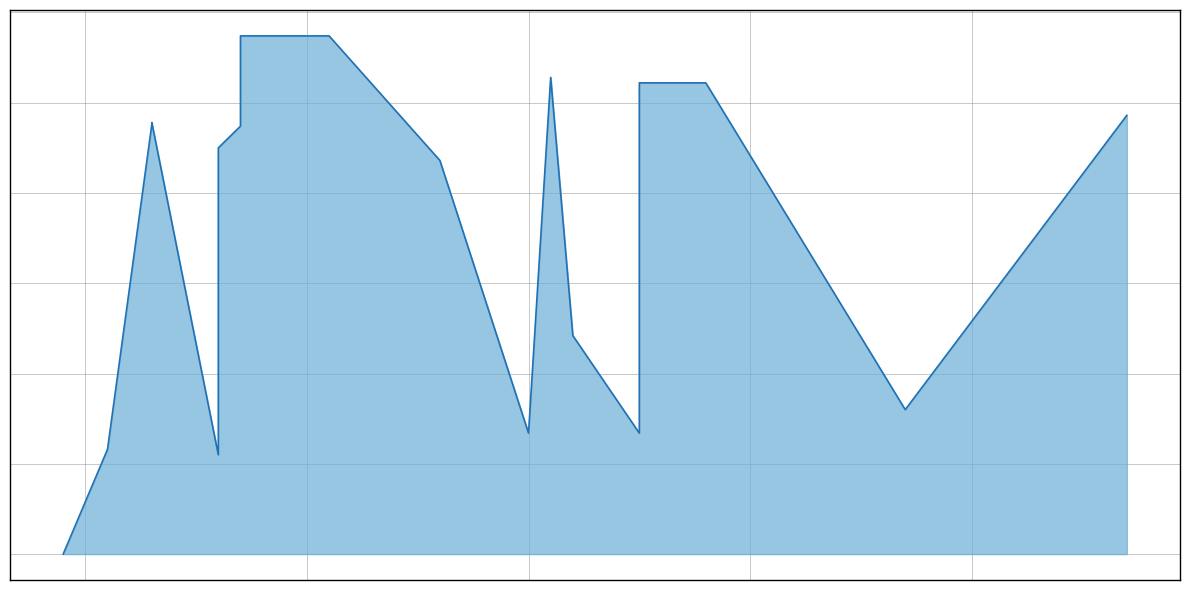

What is the maximum value shown in the chart?

449